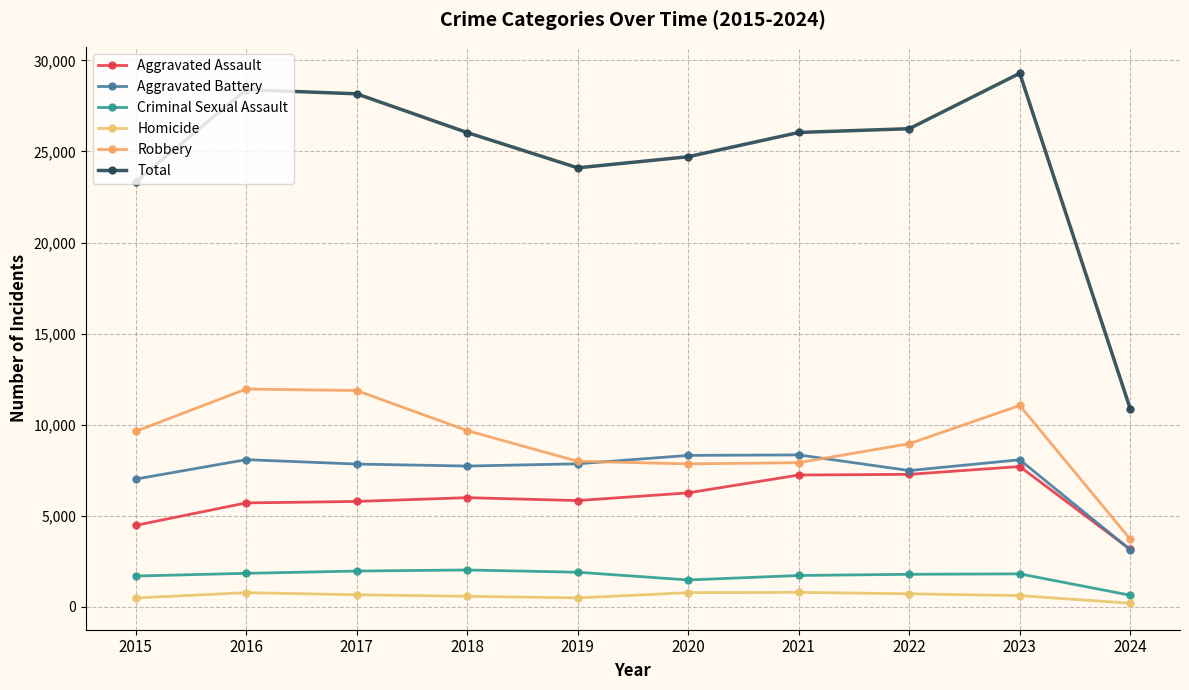

Reading left to right, list all the values displayed in this chart.

Aggravated Assault: 4480	5712	5793	6001	5841	6264	7242	7280	7708	3162
Aggravated Battery: 7019	8086	7845	7735	7858	8320	8347	7488	8079	3140
Criminal Sexual Assault: 1700	1848	1973	2032	1908	1484	1729	1795	1818	645
Homicide: 496	786	672	588	499	787	804	724	625	207
Robbery: 9638	11960	11880	9681	7995	7855	7920	8962	11059	3718
Total: 23333	28392	28163	26037	24101	24710	26042	26249	29289	10872